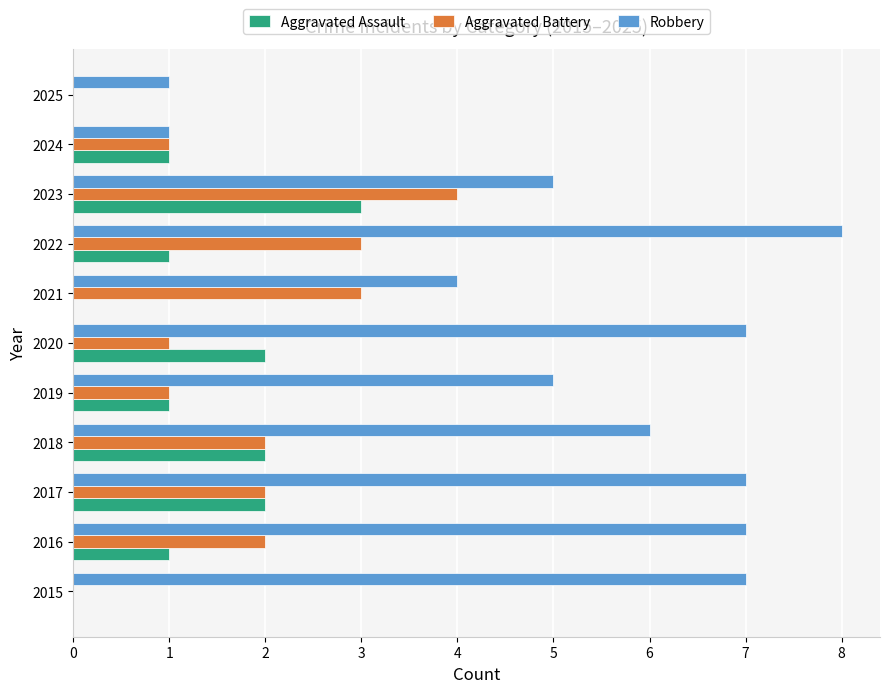

At which label does Robbery reach its peak?

2022